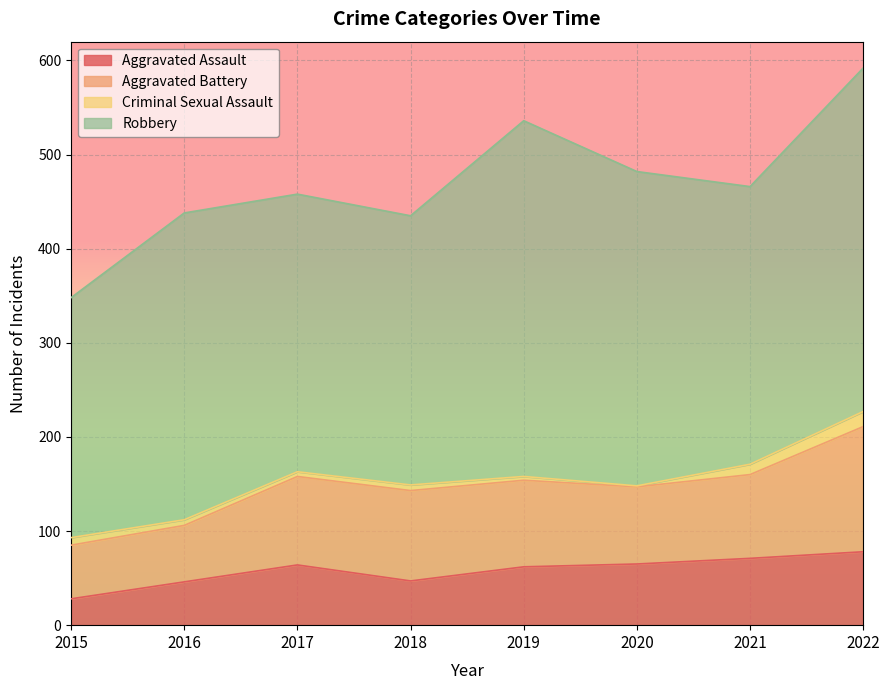

Which series has the largest total across all categories?

Robbery